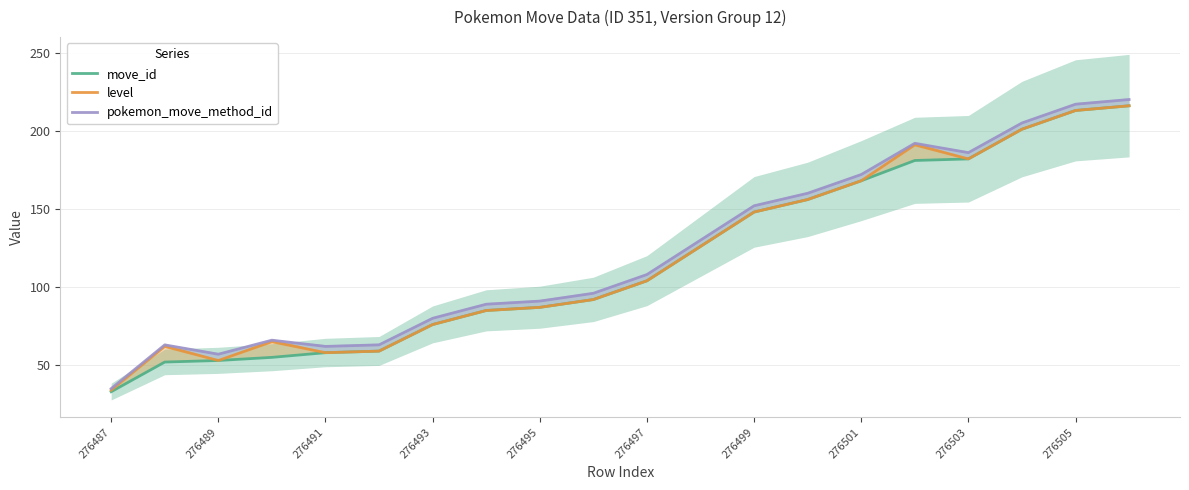

True or false: pokemon_move_method_id has a value of 52 at 276487.

False